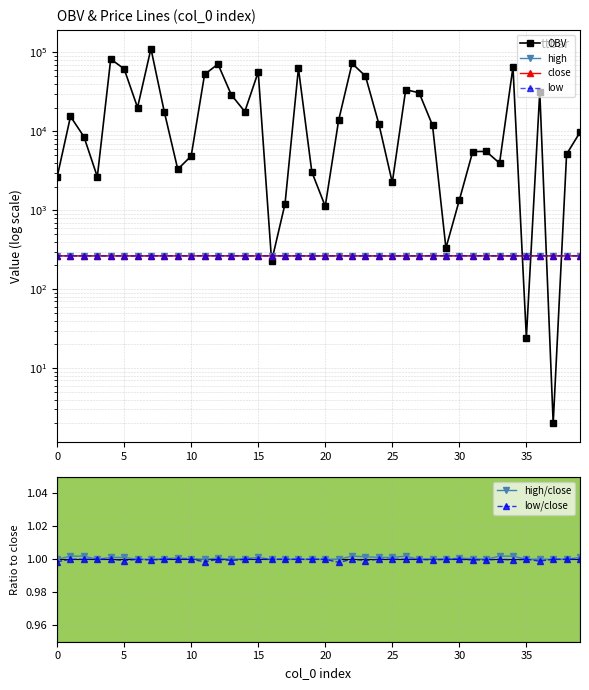

What are all the series names shown in the legend?

OBV, high, close, low, high/close, low/close